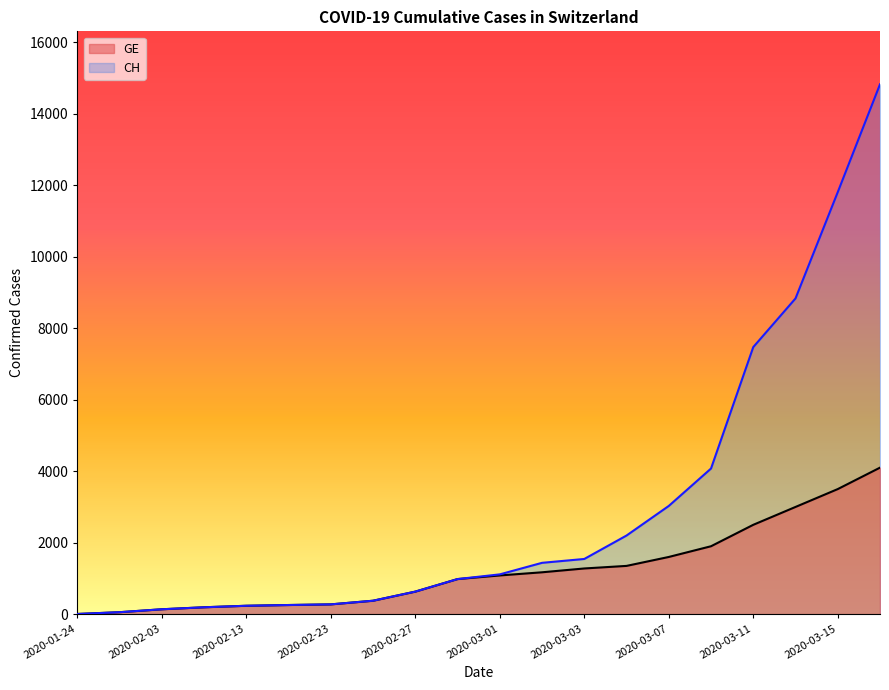

Reading left to right, list all the values displayed in this chart.

CH: 2020-01-24=4	2020-01-29=54	2020-02-03=136	2020-02-08=192	2020-02-13=234	2020-02-18=255	2020-02-23=273	2020-02-25=375	2020-02-27=630	2020-02-29=981	2020-03-01=1113	2020-03-02=1436	2020-03-03=1544	2020-03-05=2200	2020-03-07=3028	2020-03-09=4075	2020-03-11=7474	2020-03-13=8836	2020-03-15=11811	2020-03-17=14829
GE: 2020-01-24=4	2020-01-29=54	2020-02-03=136	2020-02-08=192	2020-02-13=234	2020-02-18=255	2020-02-23=273	2020-02-25=375	2020-02-27=630	2020-02-29=981	2020-03-01=1083	2020-03-02=1171	2020-03-03=1278	2020-03-05=1350	2020-03-07=1600	2020-03-09=1900	2020-03-11=2500	2020-03-13=3000	2020-03-15=3500	2020-03-17=4100